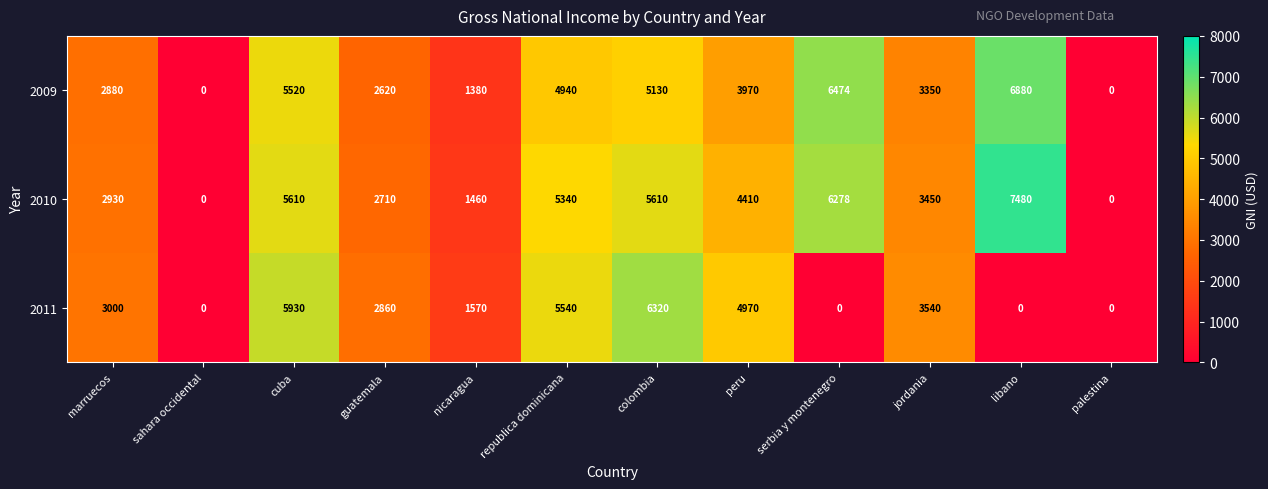

How many values in the 2010 series are below 4410?

6